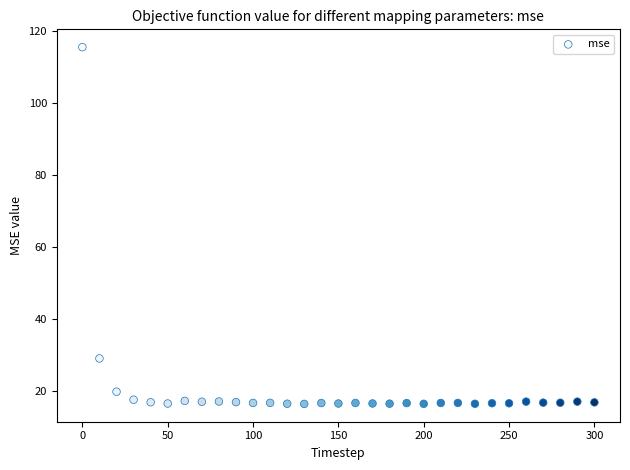

What is the range of X values (max minus min)?

300.0